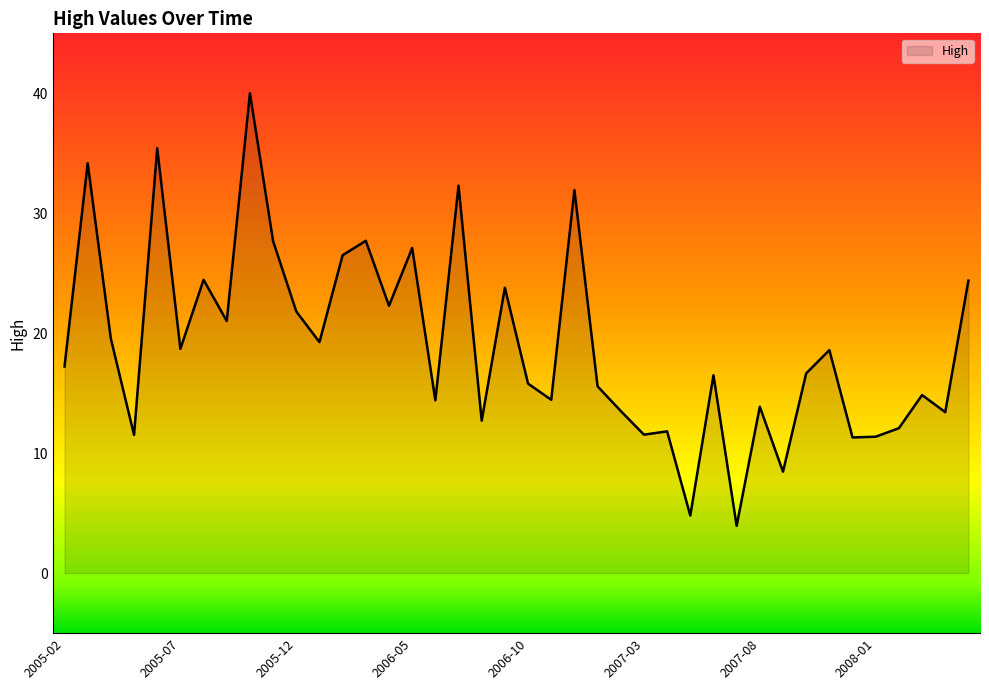

How many values are below 17?

20